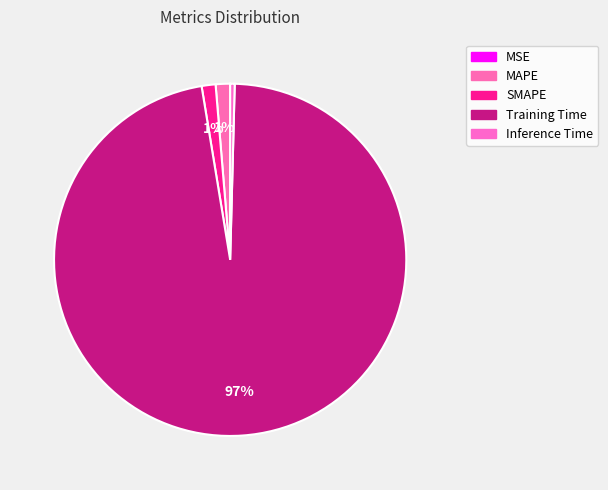

To the nearest percent, what percentage of the pie is MAPE?

1%